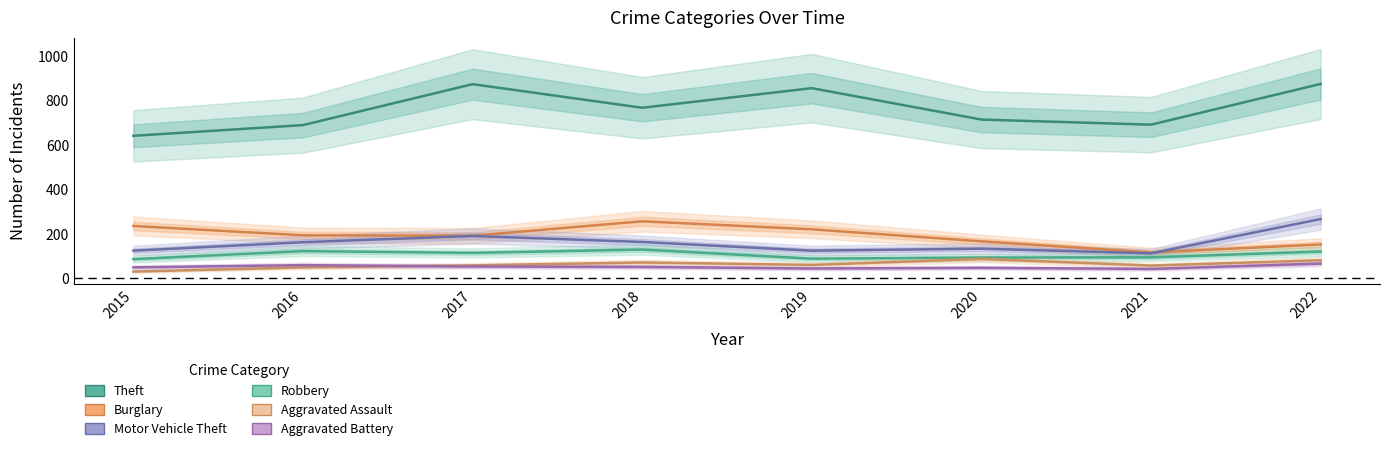

How many data points in Motor Vehicle Theft are above 163?

3